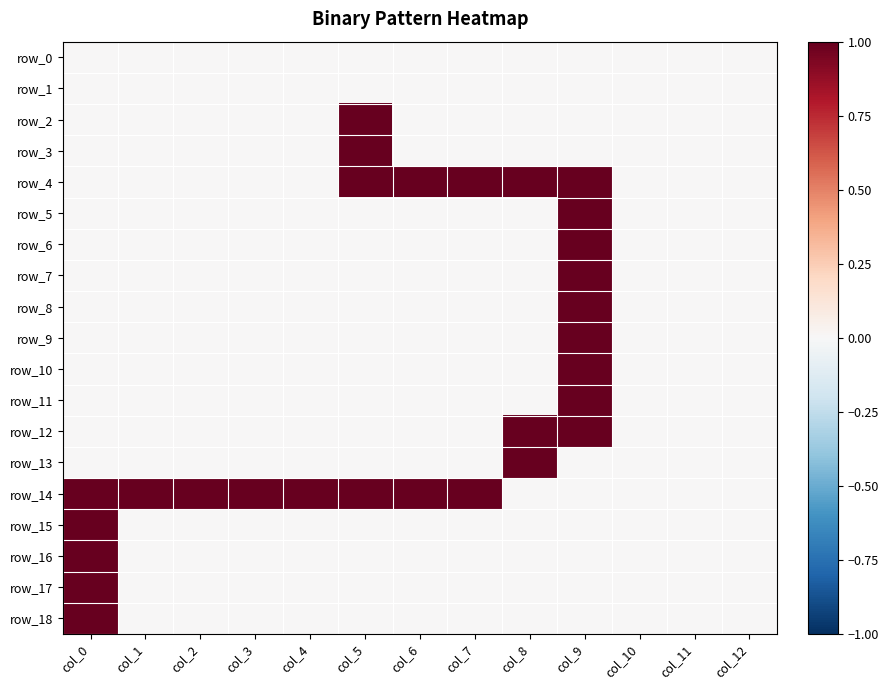

Which series has the largest total across all categories?

row_14